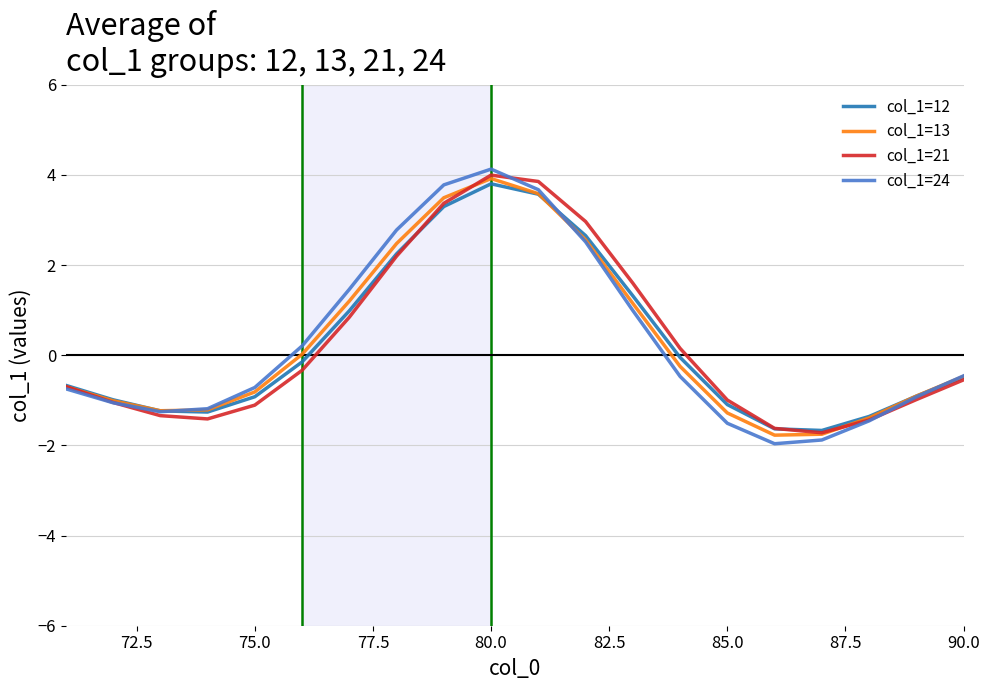

What is the average value of the col_1=12 series?

0.3